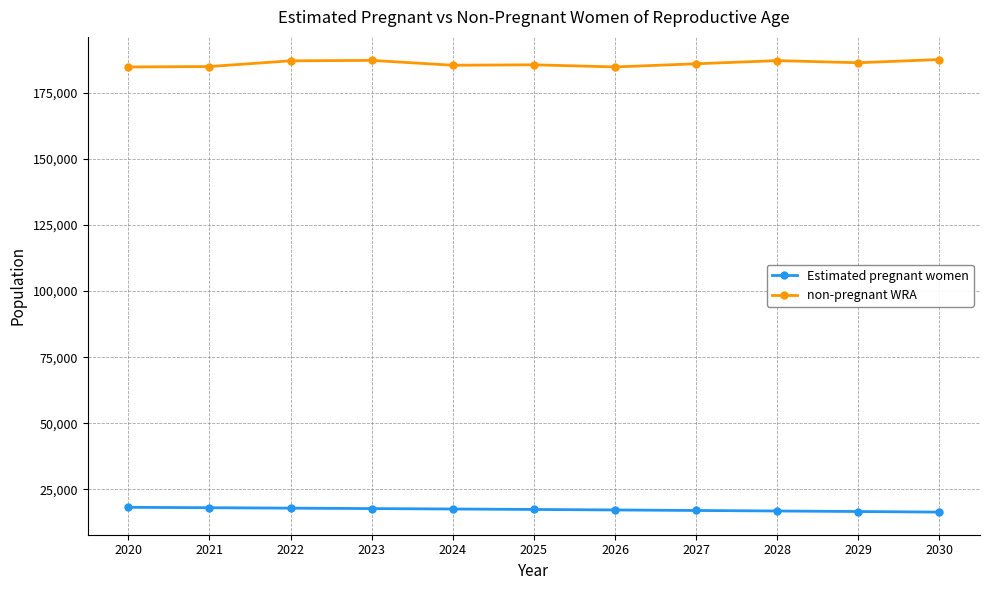

True or false: non-pregnant WRA and Estimated pregnant women cross at least once.

False